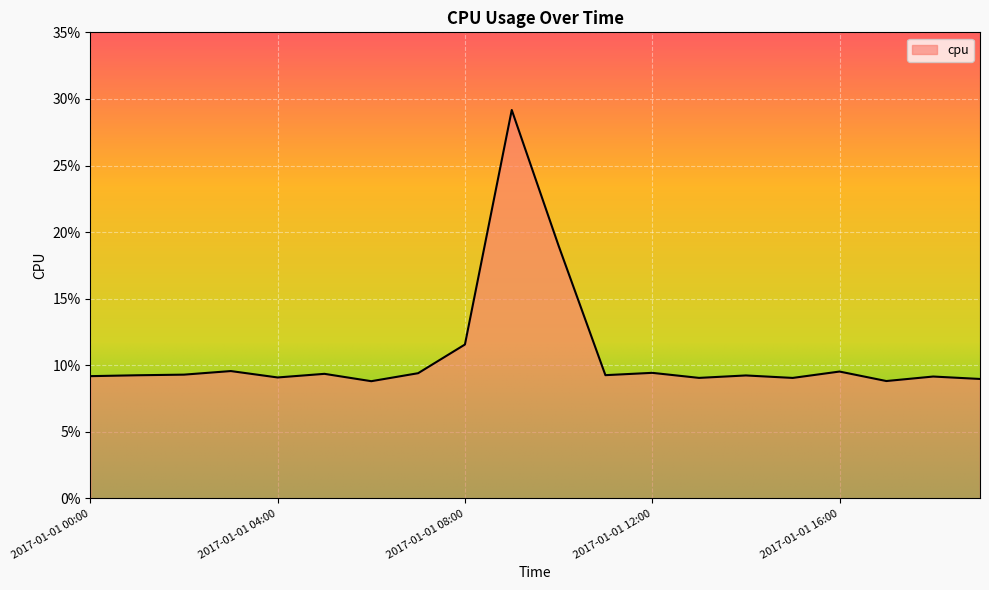

What is the label of the 10th point from the left?

2017-01-01 09:00